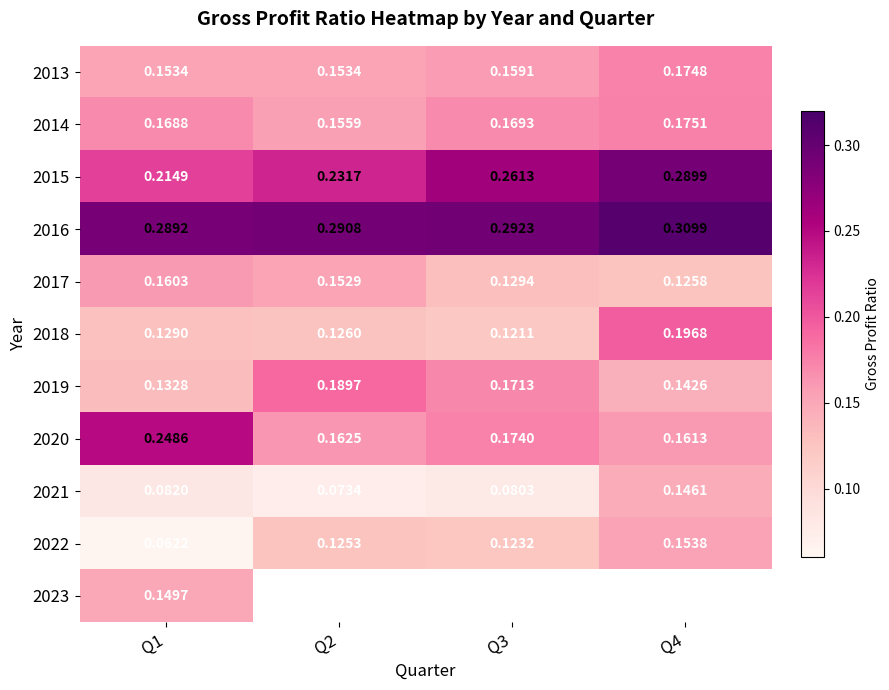

Is the value of 2018 at Q2 greater than the value of 2022 at Q2?

Yes